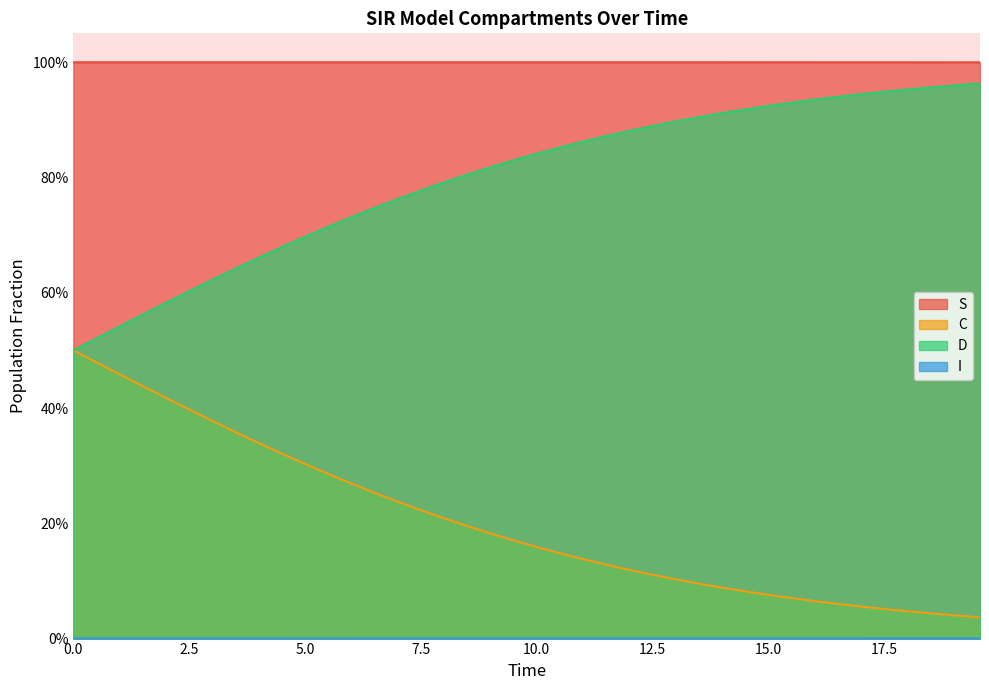

How many series are shown in this chart?

4